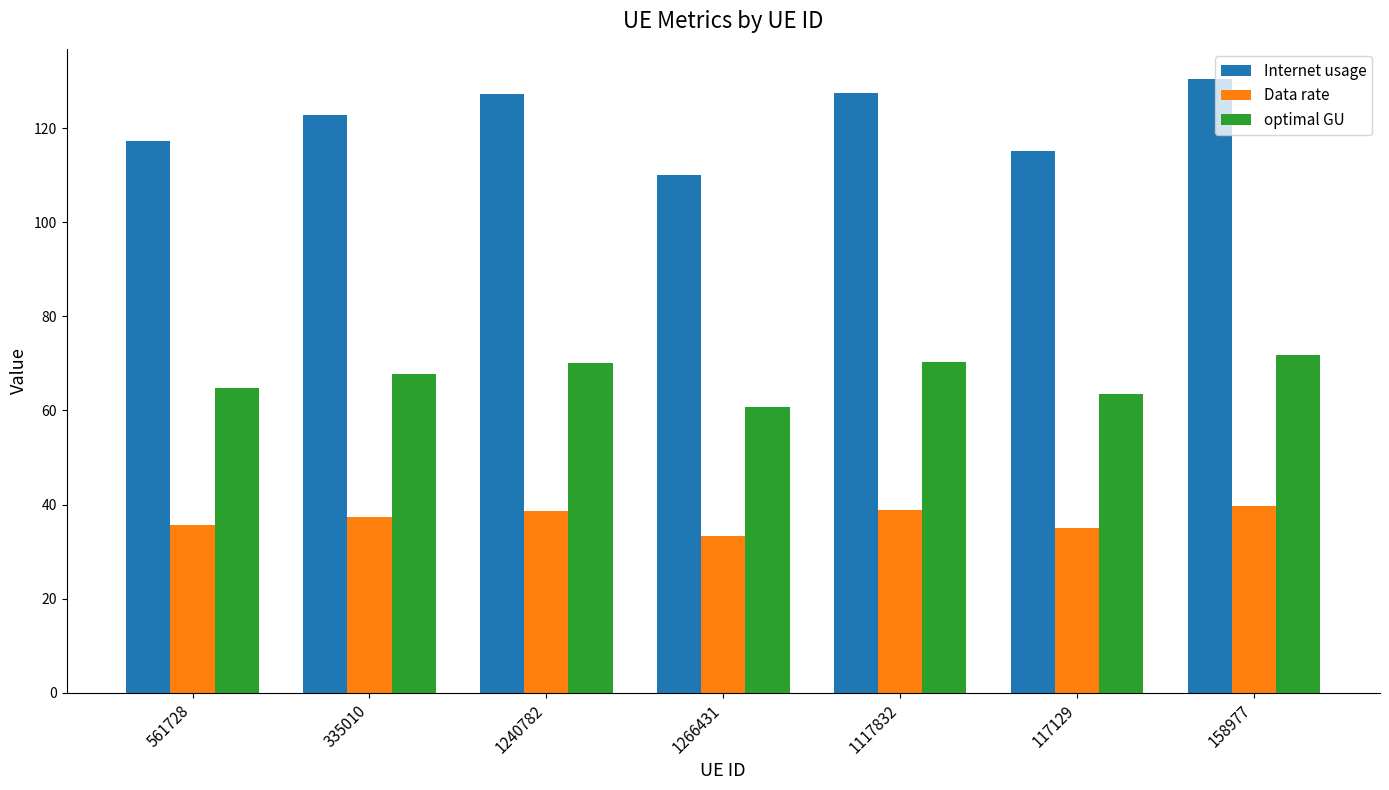

Is the value of Internet usage at 561728 greater than the value of Data rate at 1266431?

Yes